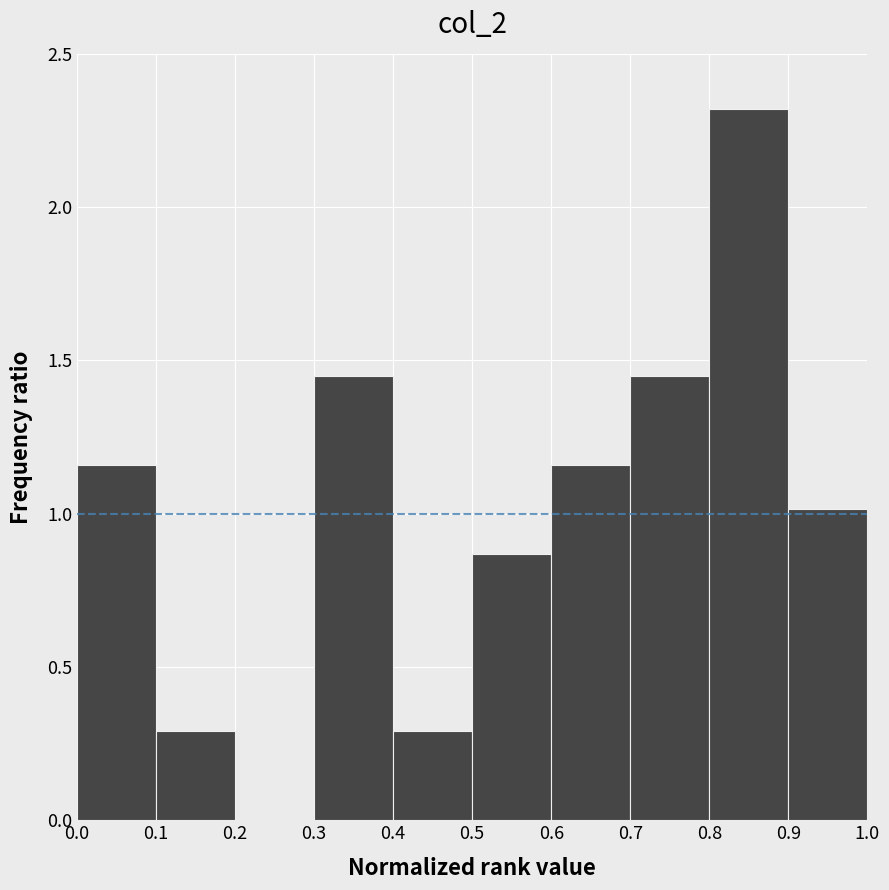

Reading left to right, transcribe this chart: for each bar, give the range it covers on the x-axis and its height. The values are not printed on the chart, so give them approximately, as read against the axis.

0.0 to 0.1: 1.15
0.1 to 0.2: 0.30
0.2 to 0.3: 0
0.3 to 0.4: 1.45
0.4 to 0.5: 0.30
0.5 to 0.6: 0.85
0.6 to 0.7: 1.15
0.7 to 0.8: 1.45
0.8 to 0.9: 2.30
0.9 to 1.0: 1.00